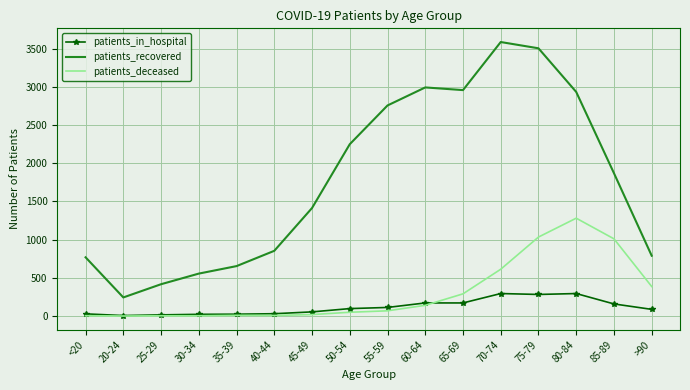

At which category is the sum across all series the highest?

75-79